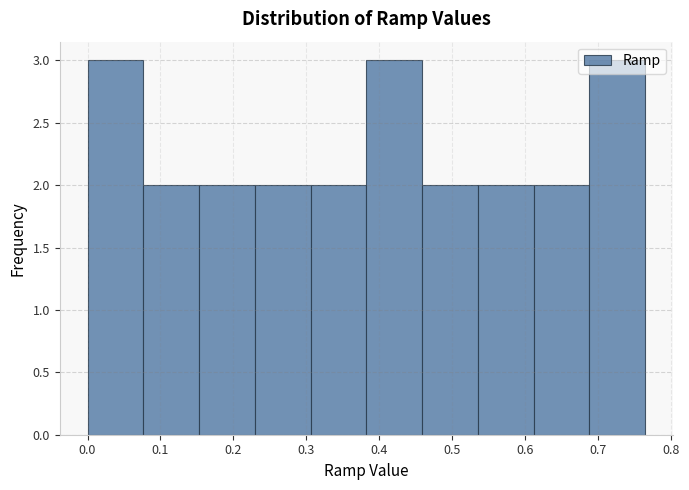

What is the height of the bar covering 0.00 to 0.08 on the x-axis? Neither the bar edges nor the heights are printed on the chart, so give them approximately, as read against the axes.

3